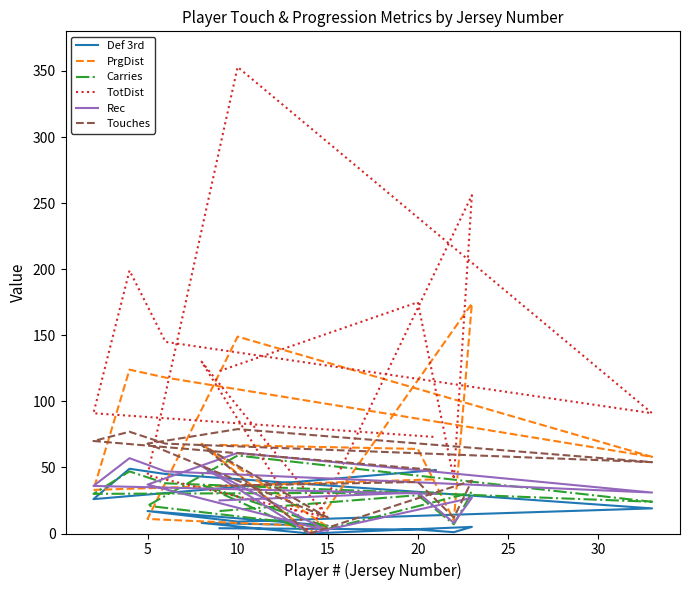

What is the value of the Def 3rd point at the 8th from the left?

17